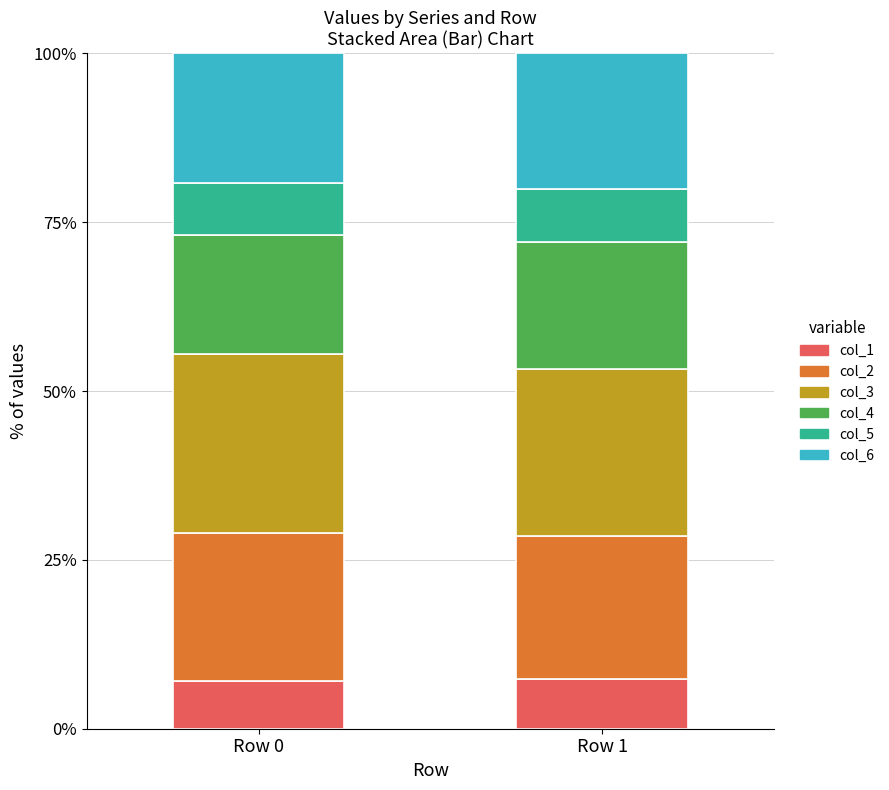

What is the total value across all series at Row 1?

100.0